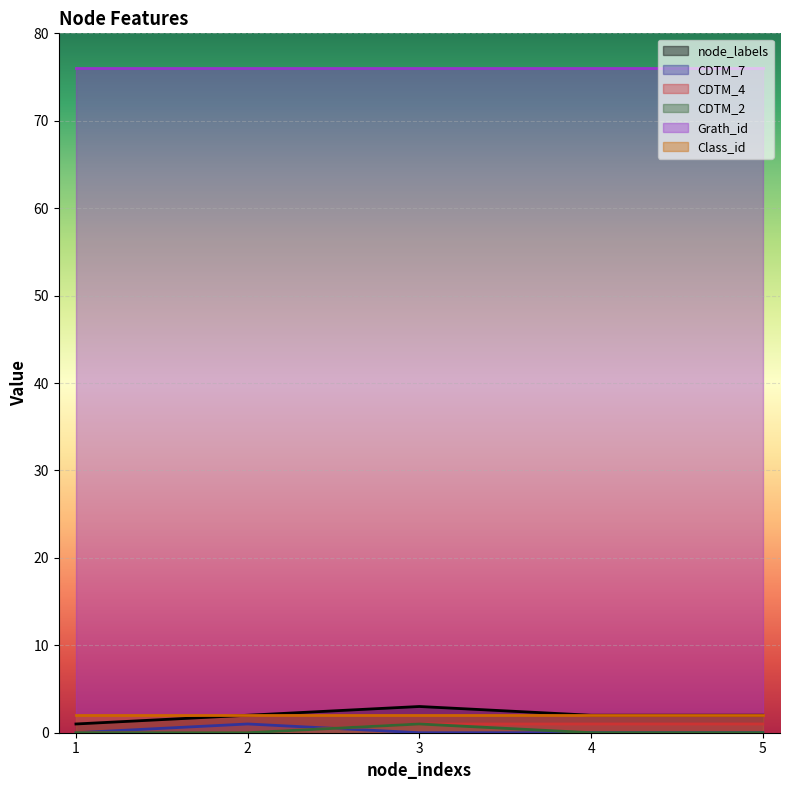

How many lines are shown in the chart?

6